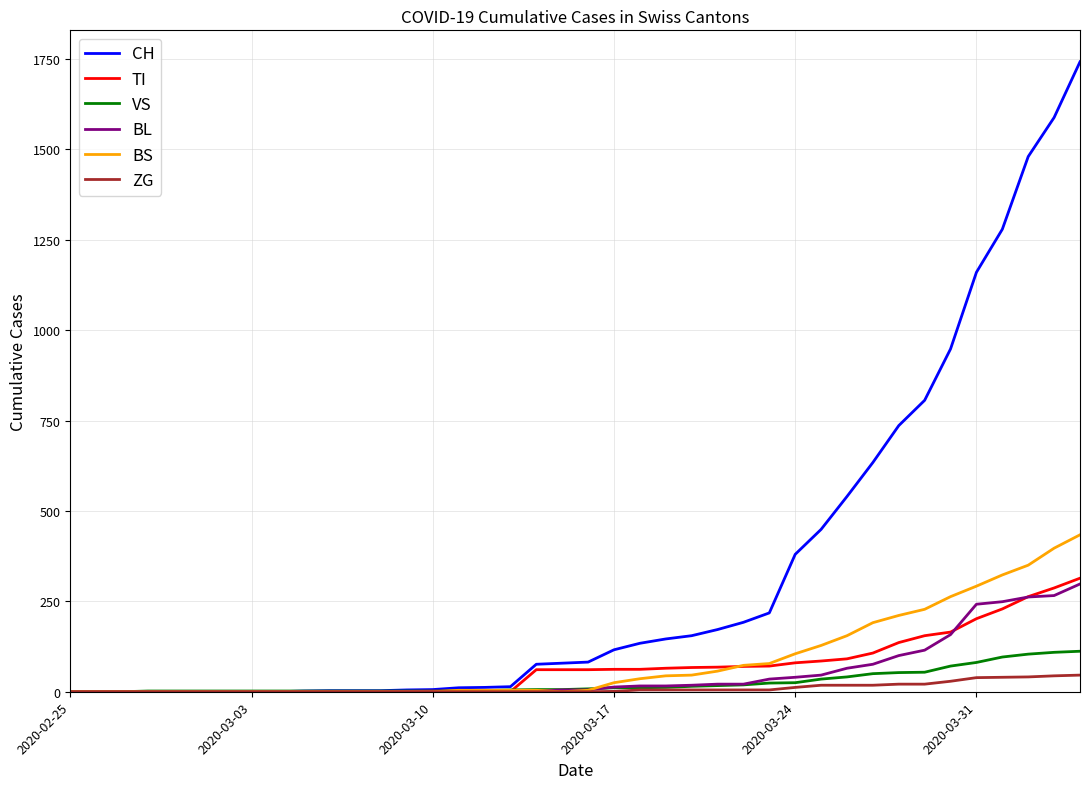

Rank the series by their maximum value, from lowest to highest.

ZG, VS, BL, TI, BS, CH